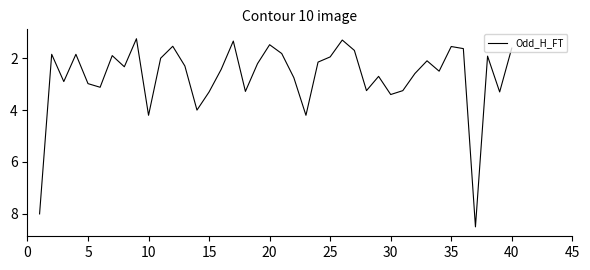

What is the greatest value displayed?

8.5